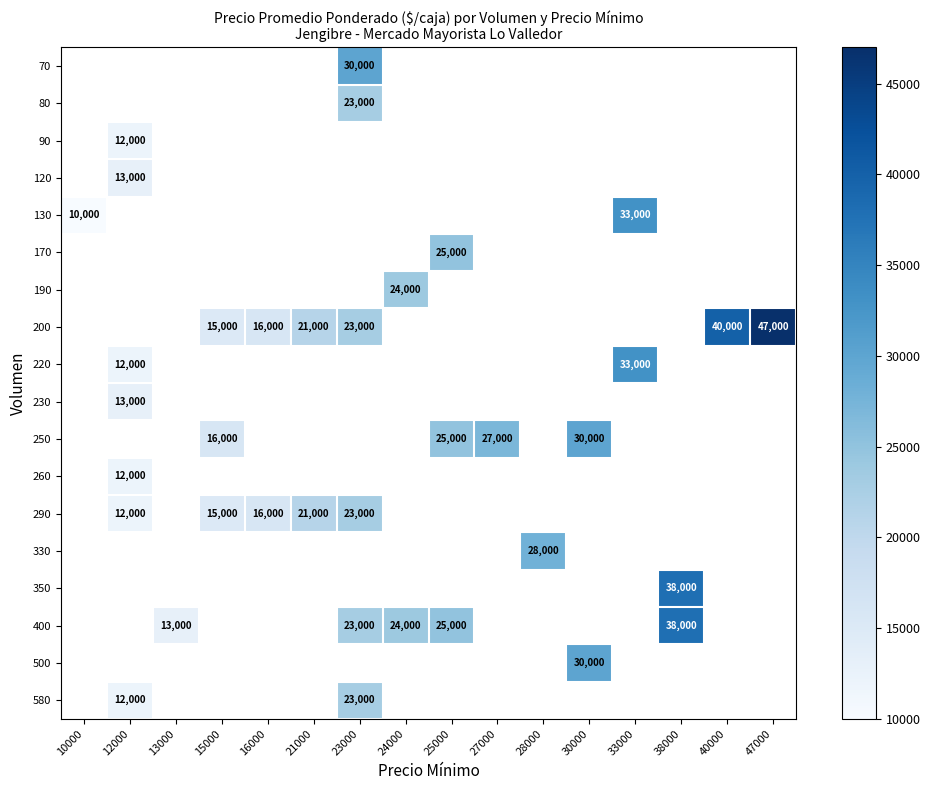

How many positive values does the 330 series have?

1